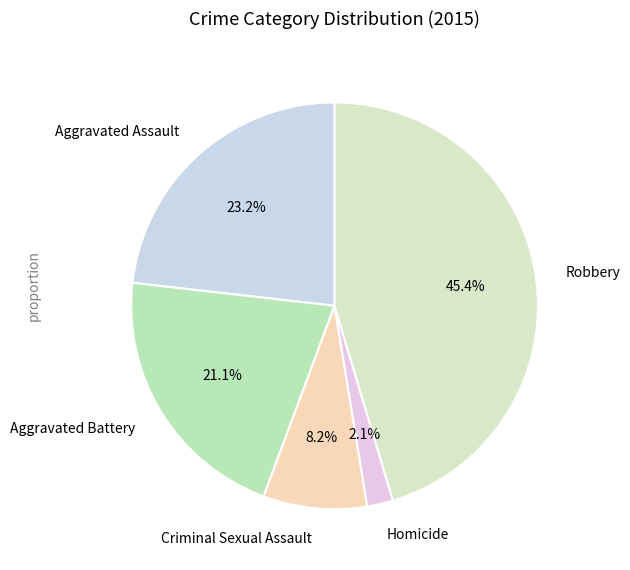

Is it true that Robbery is 45% of the pie?

True